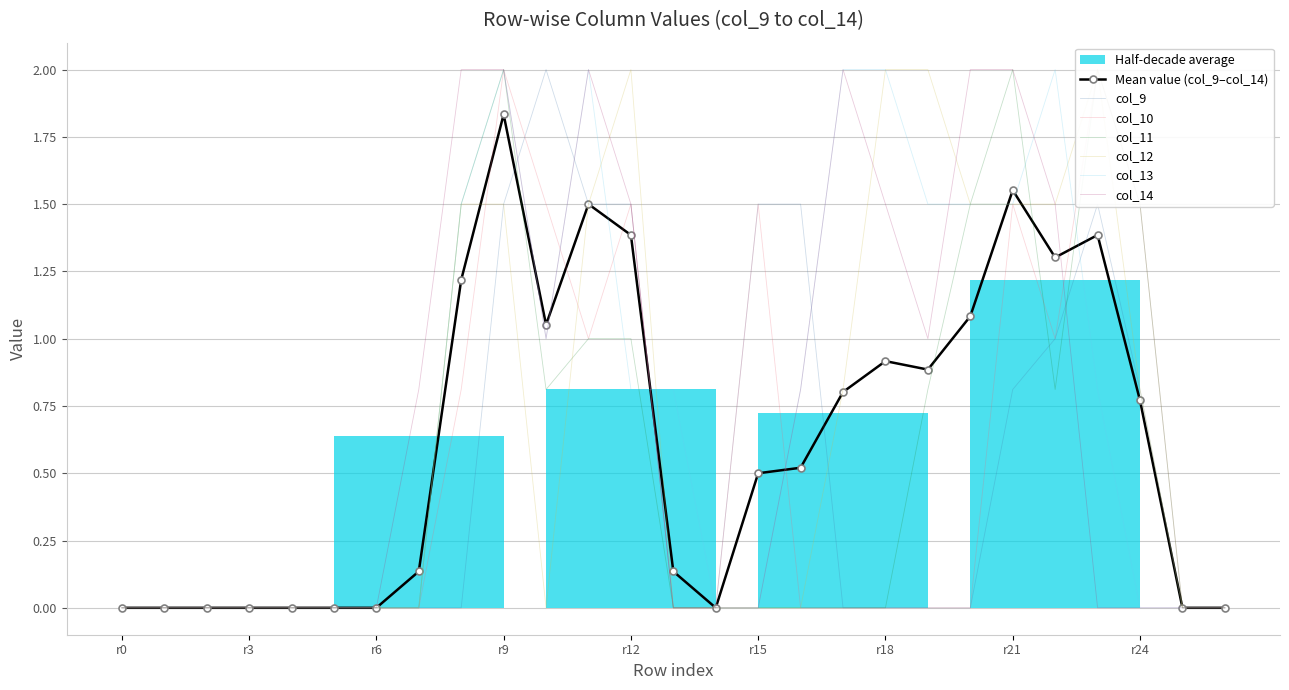

Which series has the largest range (max minus min)?

col_9